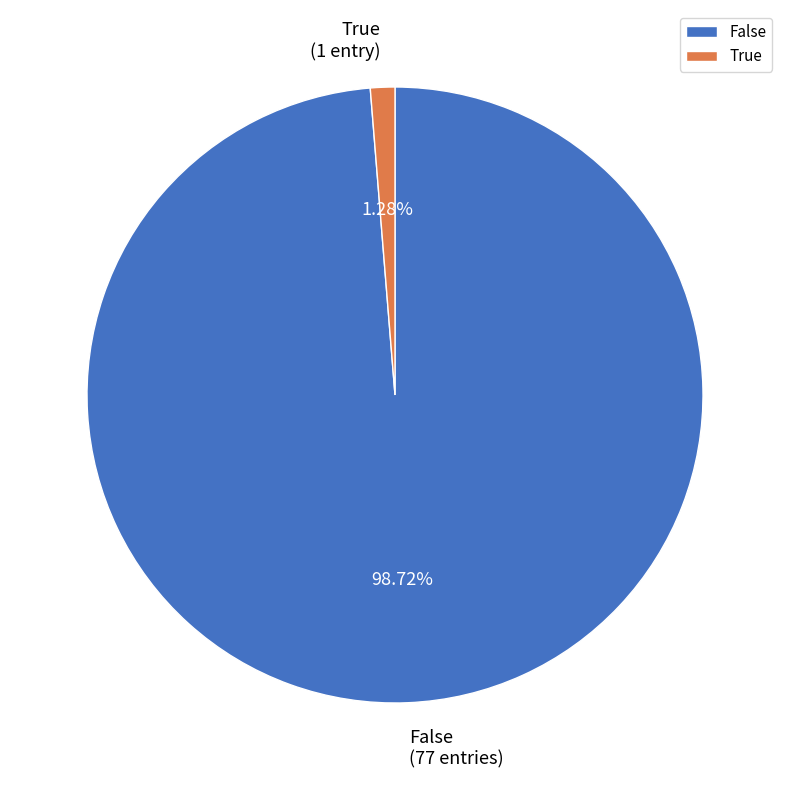

How many segments does this pie chart have?

2